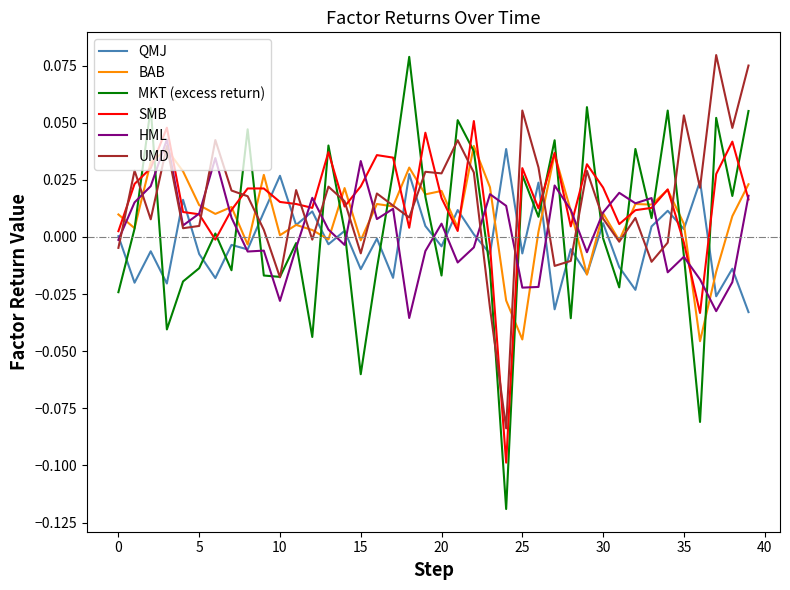

What is the difference between the maximum and minimum values in the MKT (excess return) series?

0.2